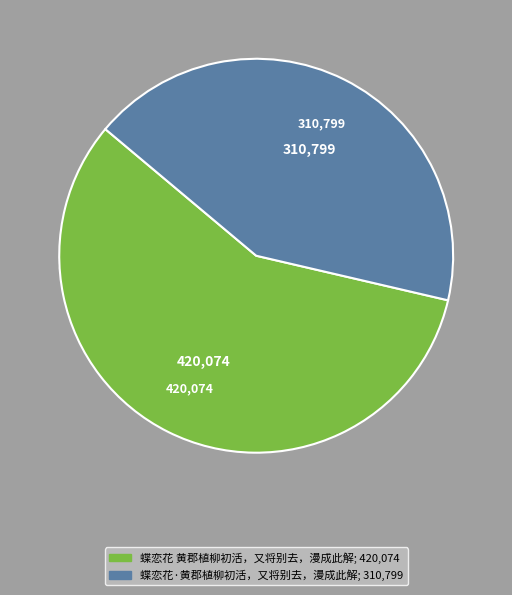

Which category accounts for the majority?

蝶恋花 黄郡植柳初活，又将别去，漫成此解